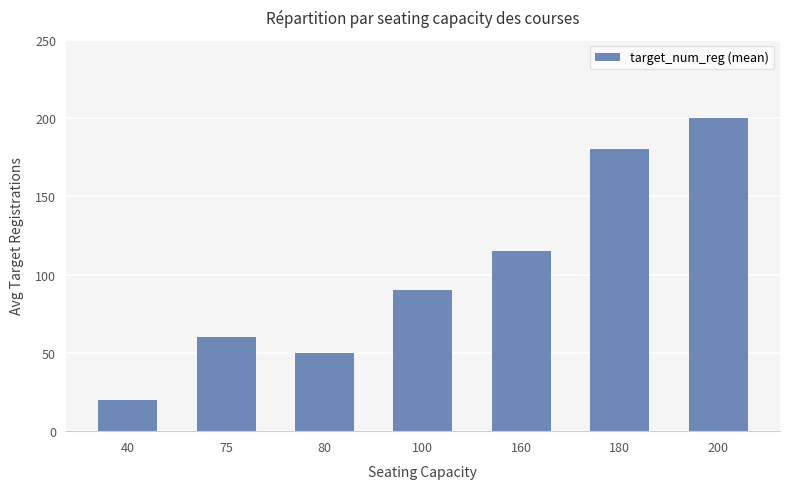

What is the sum of all values?

715